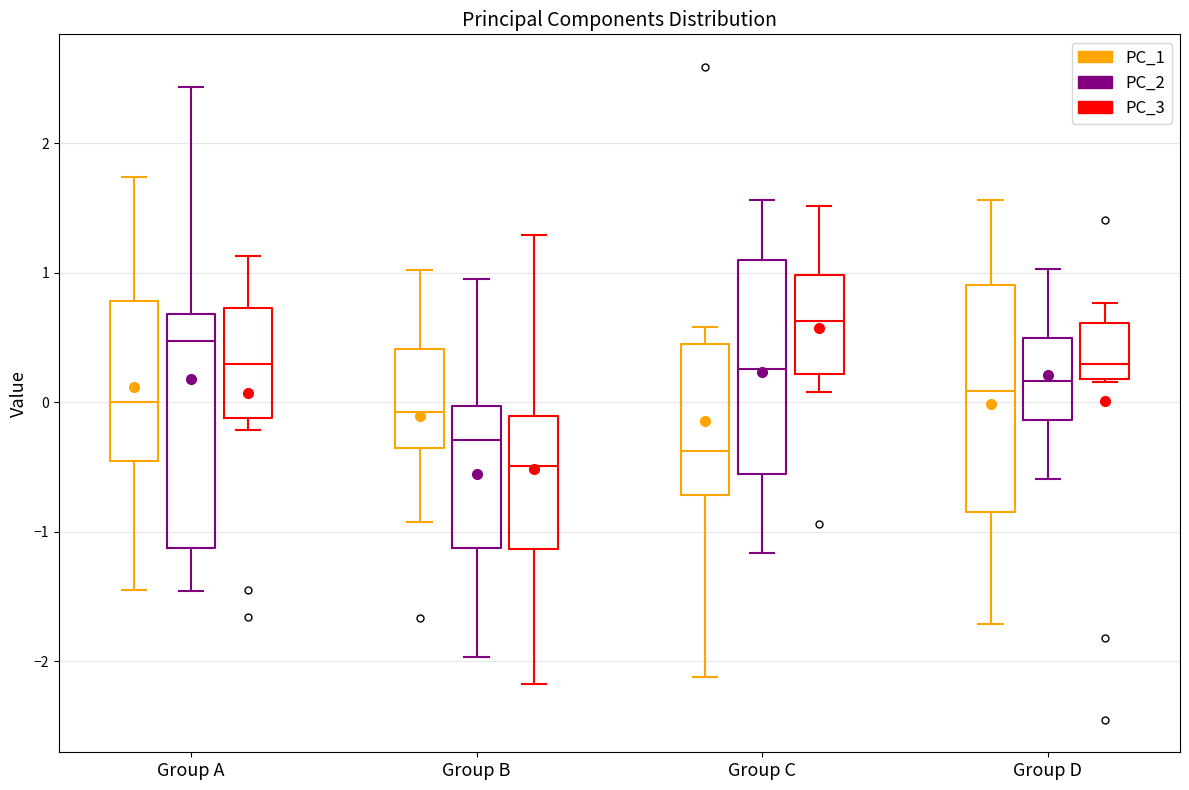

Which box's median line is the highest?

Group C (PC_3)